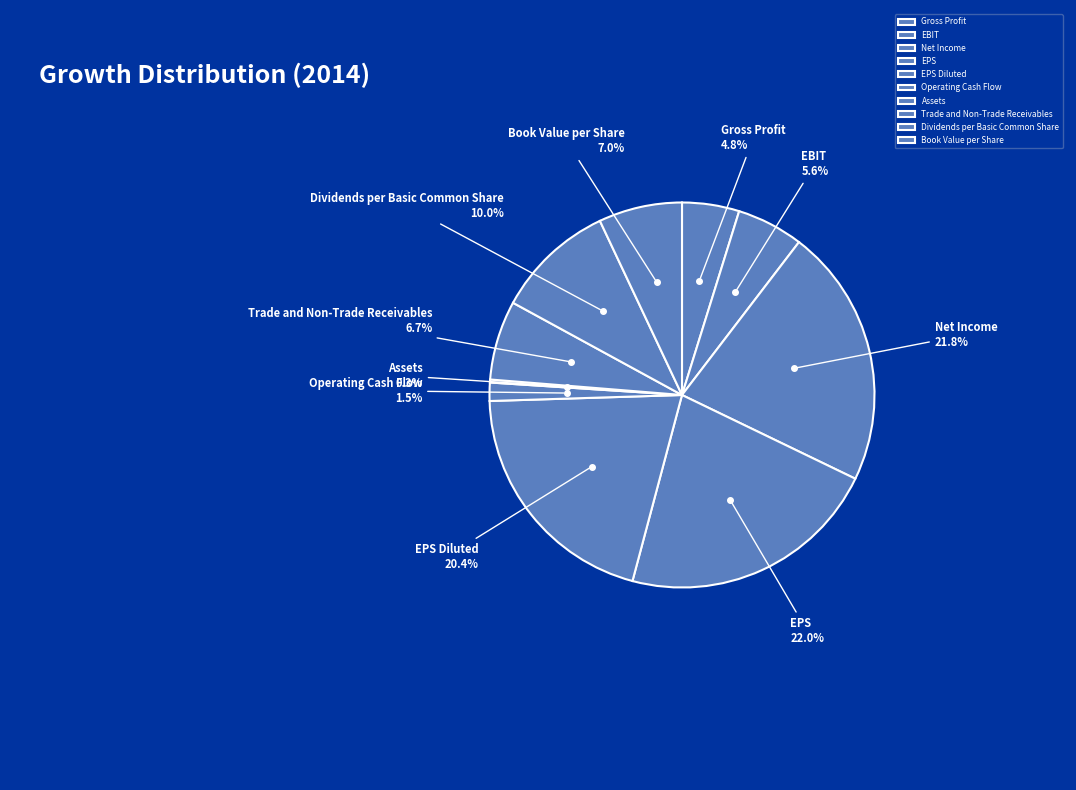

What portion of the pie excludes EPS Diluted?

79.6%